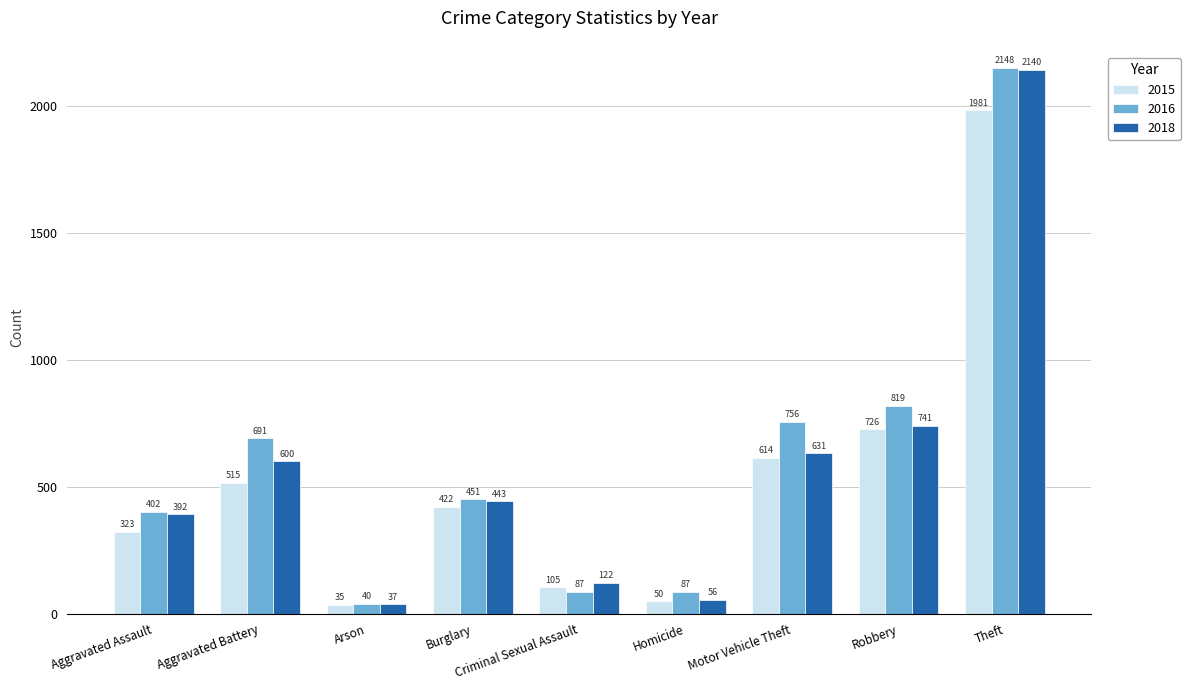

Count the number of categories in the chart.

9